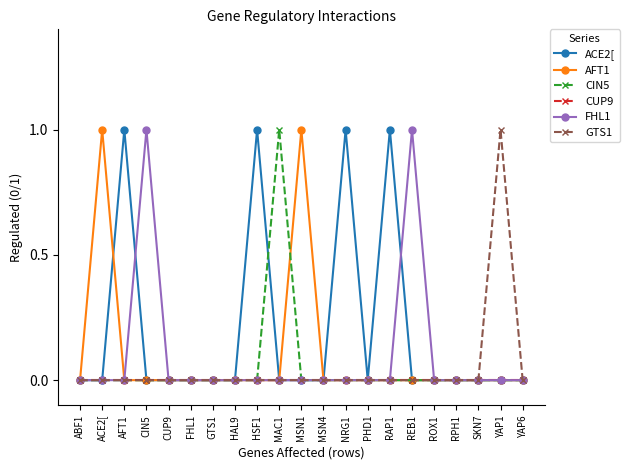

Which series changed the most between ABF1 and MSN1?

AFT1